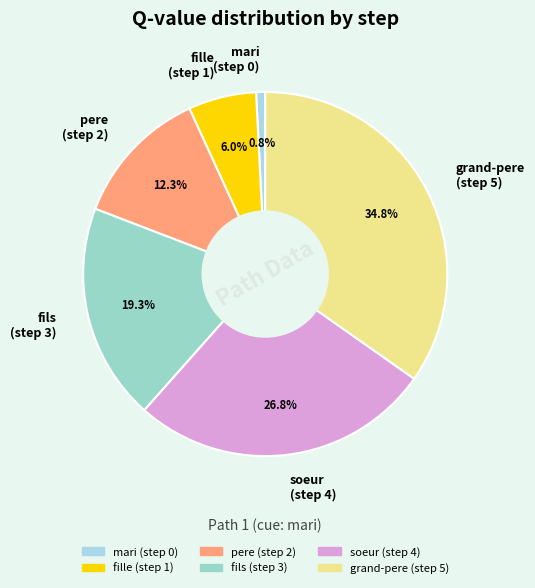

What percentage is NOT represented by grand-pere (step 5)?

65.2%